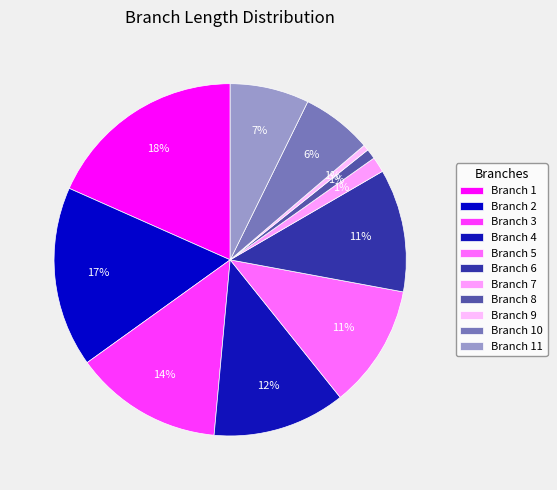

To the nearest percent, what percentage of the pie is Branch 9?

1%